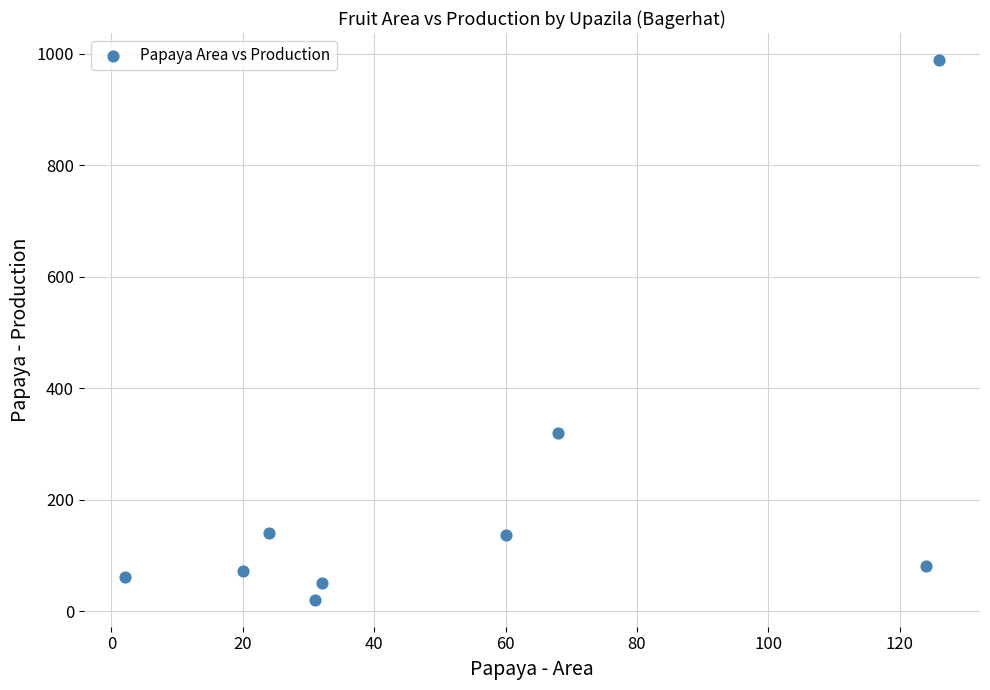

What Y value in the scatter plot is closest to 505?

320